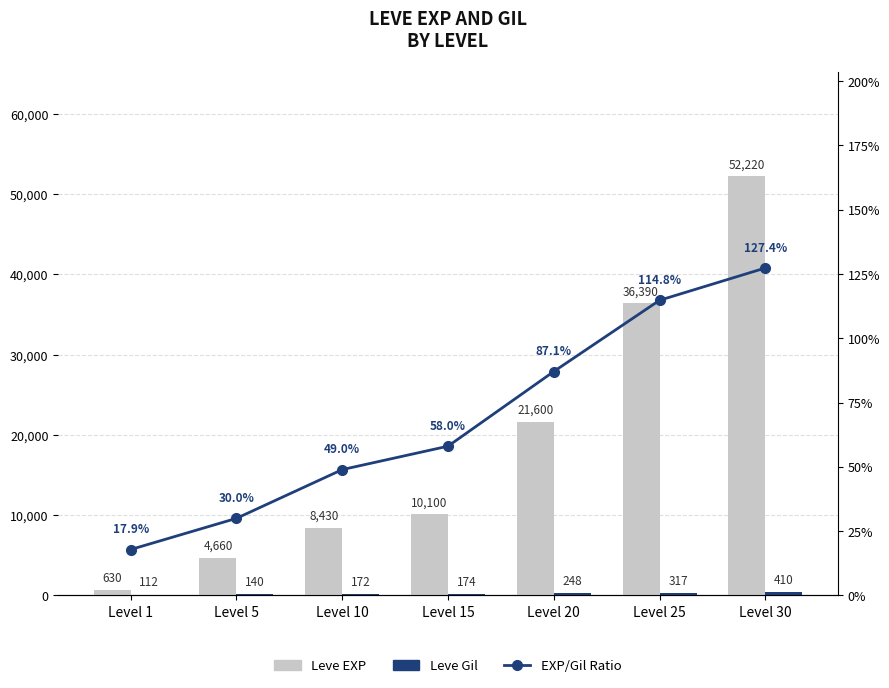

Reading right to left, what are all the values shown in this chart?

Leve EXP: Level 30=52220.0	Level 25=36390.0	Level 20=21600.0	Level 15=10100.0	Level 10=8430.0	Level 5=4660.0	Level 1=630.0
Leve Gil: Level 30=410.0	Level 25=317.0	Level 20=248.0	Level 15=174.0	Level 10=172.0	Level 5=140.0	Level 1=112.0
EXP/Gil Ratio: Level 30=127.4	Level 25=114.8	Level 20=87.1	Level 15=58.0	Level 10=49.0	Level 5=30.0	Level 1=17.9